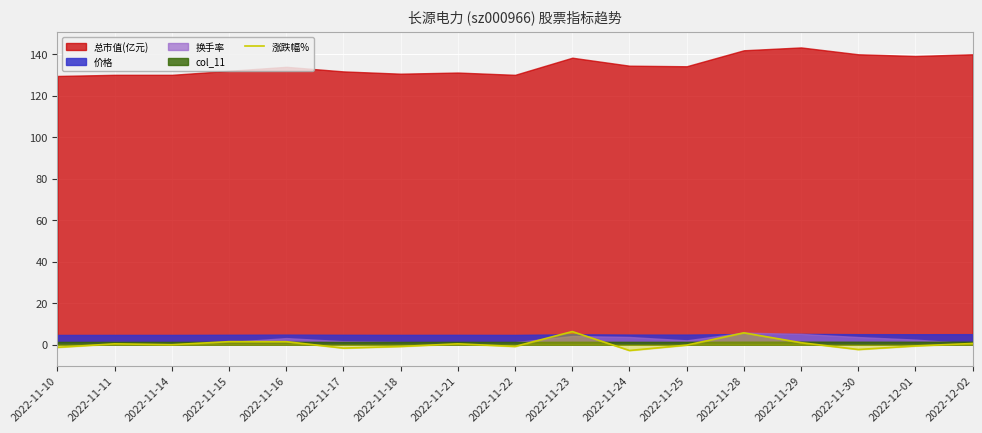

At which label is the value closest to 1?

2022-11-29